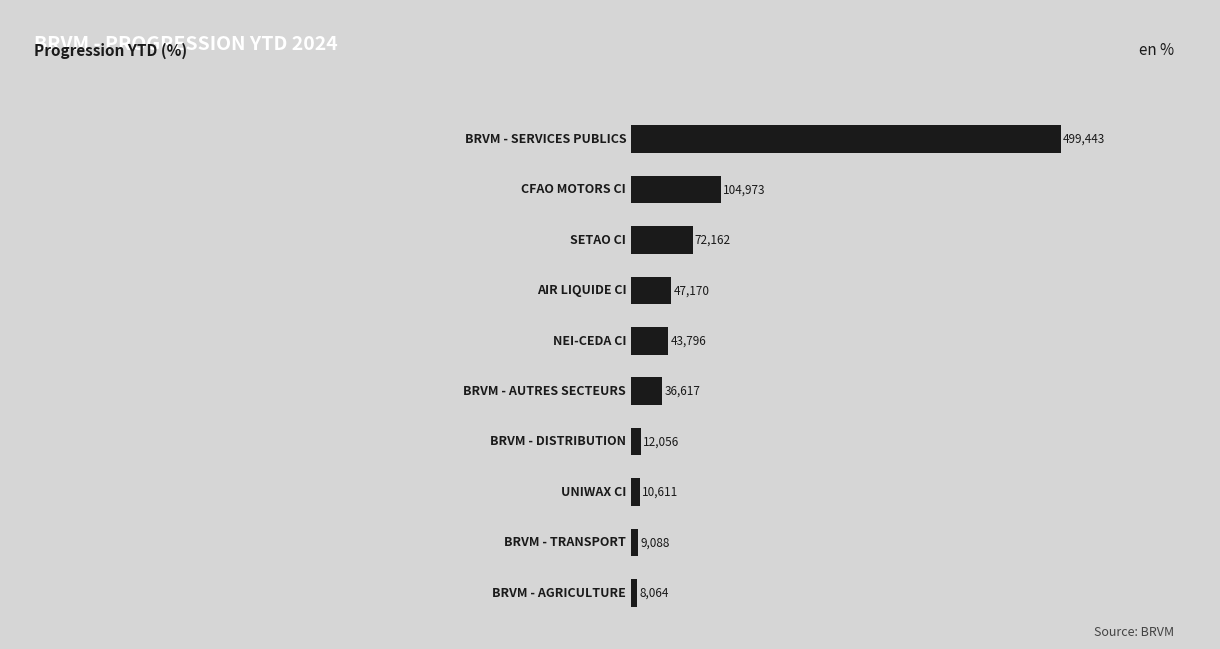

How many bars are there in total?

10